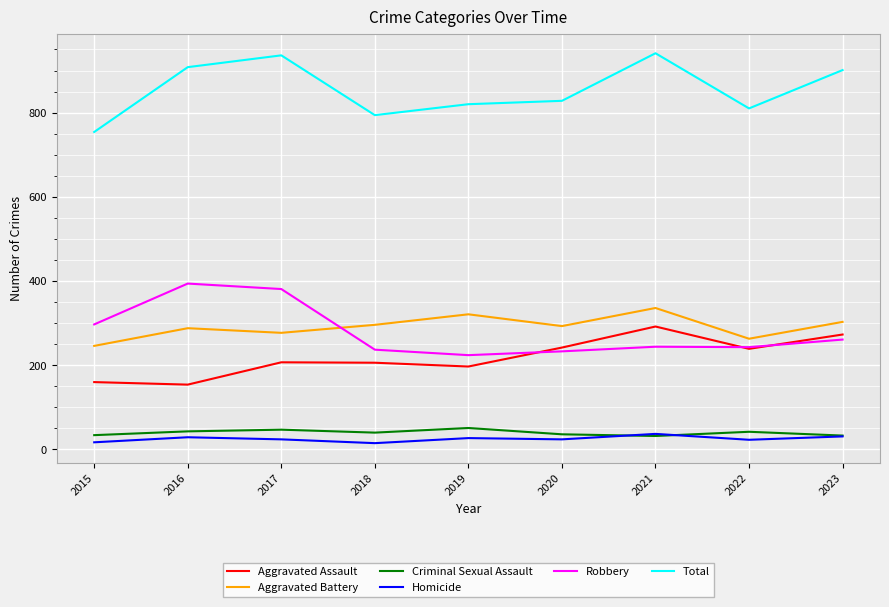

What is the maximum value for Aggravated Battery?

336